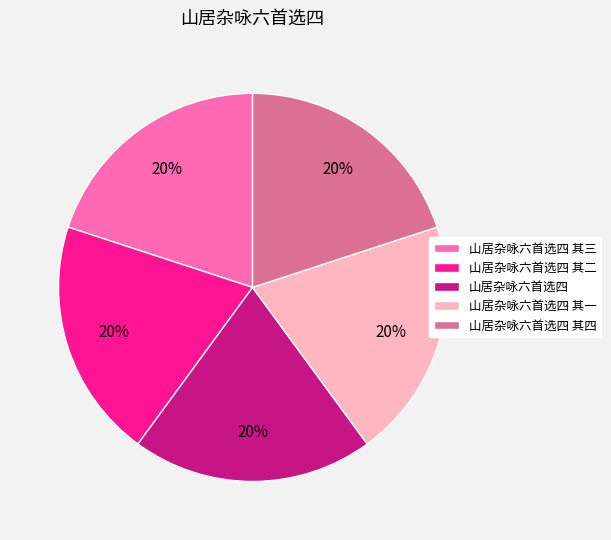

Does any single category account for the majority?

No